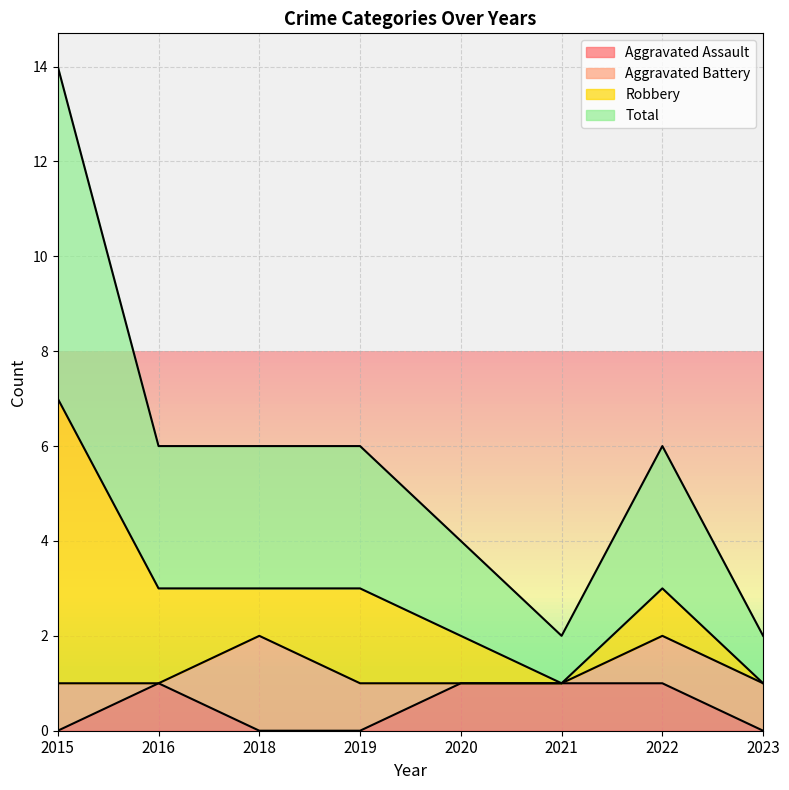

True or false: Aggravated Assault has a value of 2 at 2020.

False